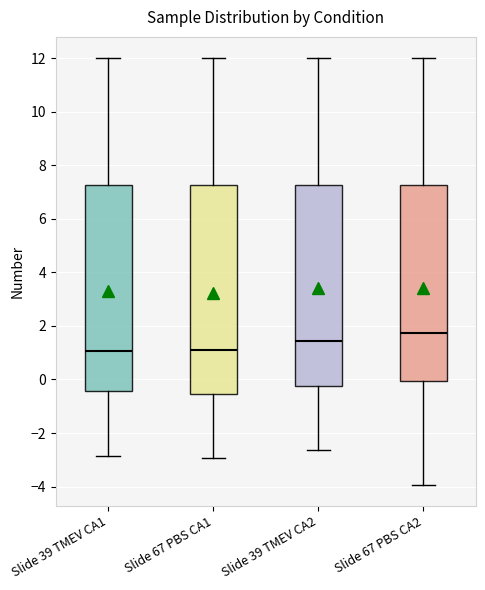

Reading left to right, transcribe this box plot: for each box, give where its median line is, the range the box spans, and where its two whiskers end, as read against the y-axis. The values are not printed on the chart, so give them approximately, as read against the axis.

Slide 39 TMEV CA1: median 1.0, box -0.4 to 7.2, whiskers -2.8 to 12.0
Slide 67 PBS CA1: median 1.2, box -0.6 to 7.2, whiskers -3.0 to 12.0
Slide 39 TMEV CA2: median 1.4, box -0.2 to 7.2, whiskers -2.6 to 12.0
Slide 67 PBS CA2: median 1.8, box 0.0 to 7.2, whiskers -4.0 to 12.0